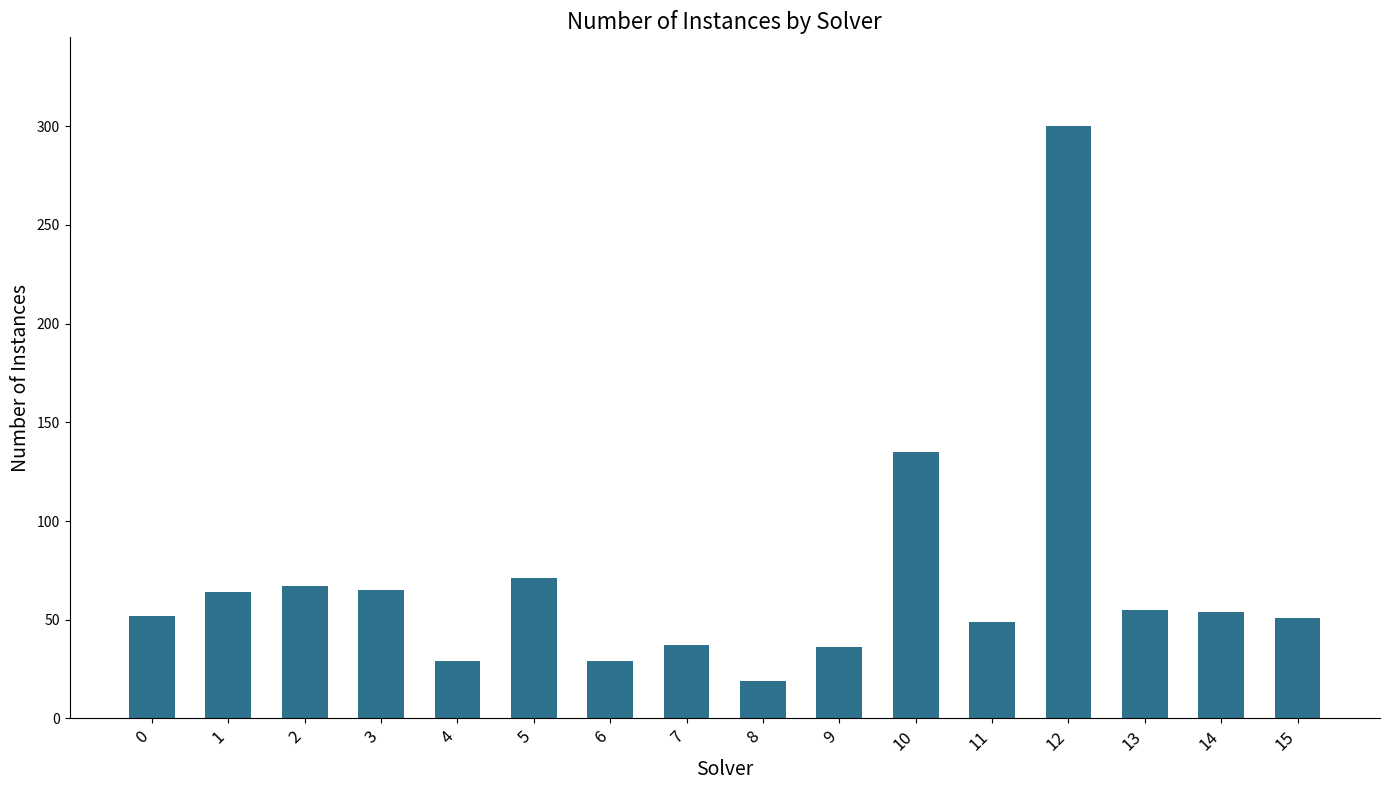

What is the average value?

70